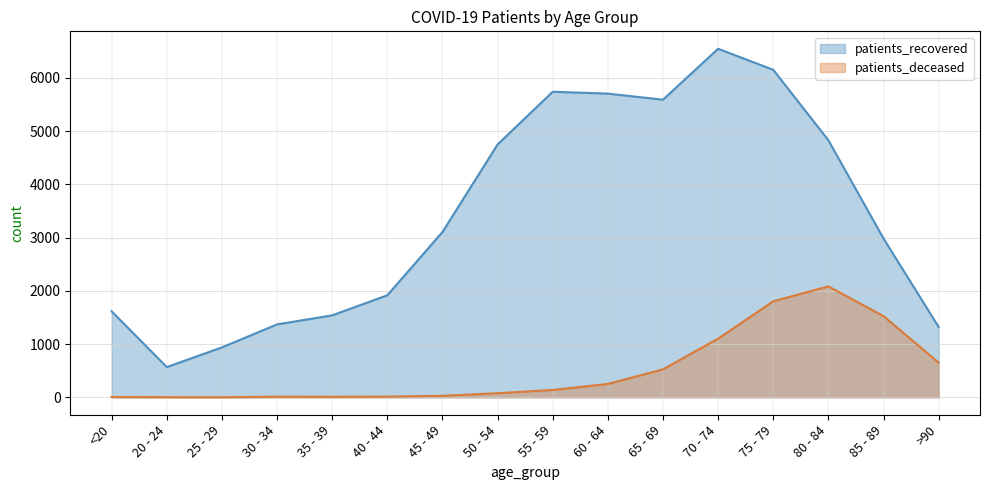

At which category does the chart reach its minimum across all series?

25 - 29